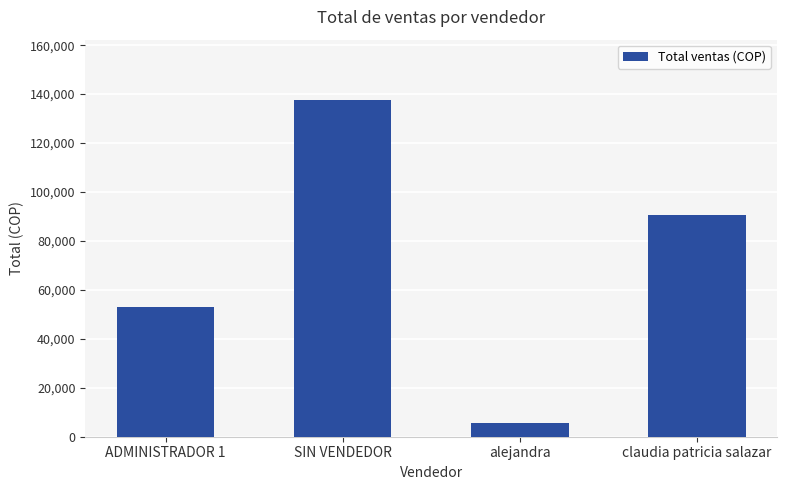

Rank the categories by value from highest to lowest.

SIN VENDEDOR, claudia patricia salazar, ADMINISTRADOR 1, alejandra